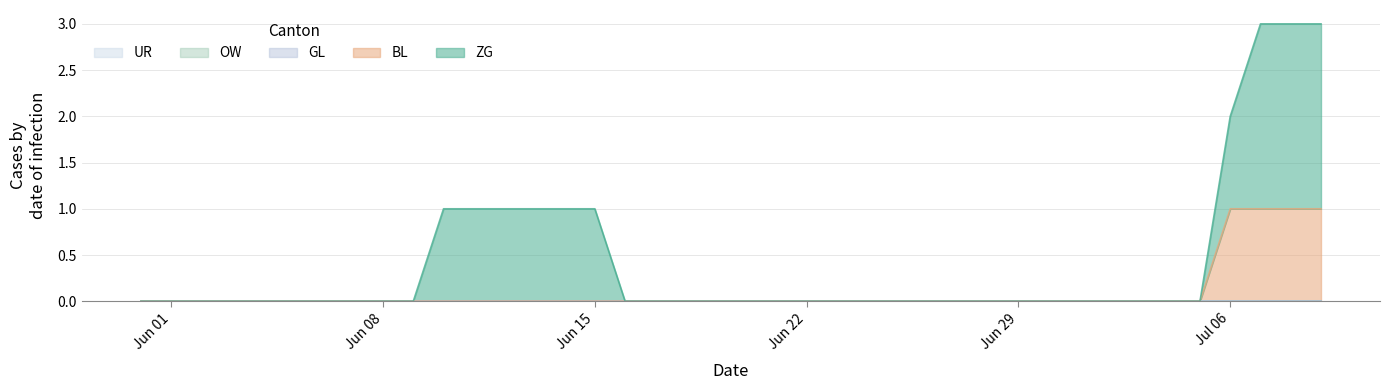

Which series has the largest total across all categories?

ZG